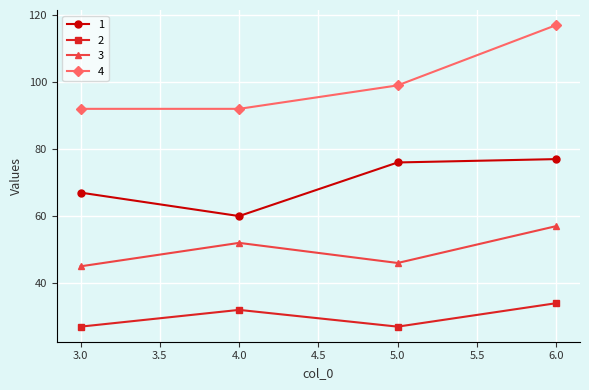

At which label is 4 closest to 104?

5.0